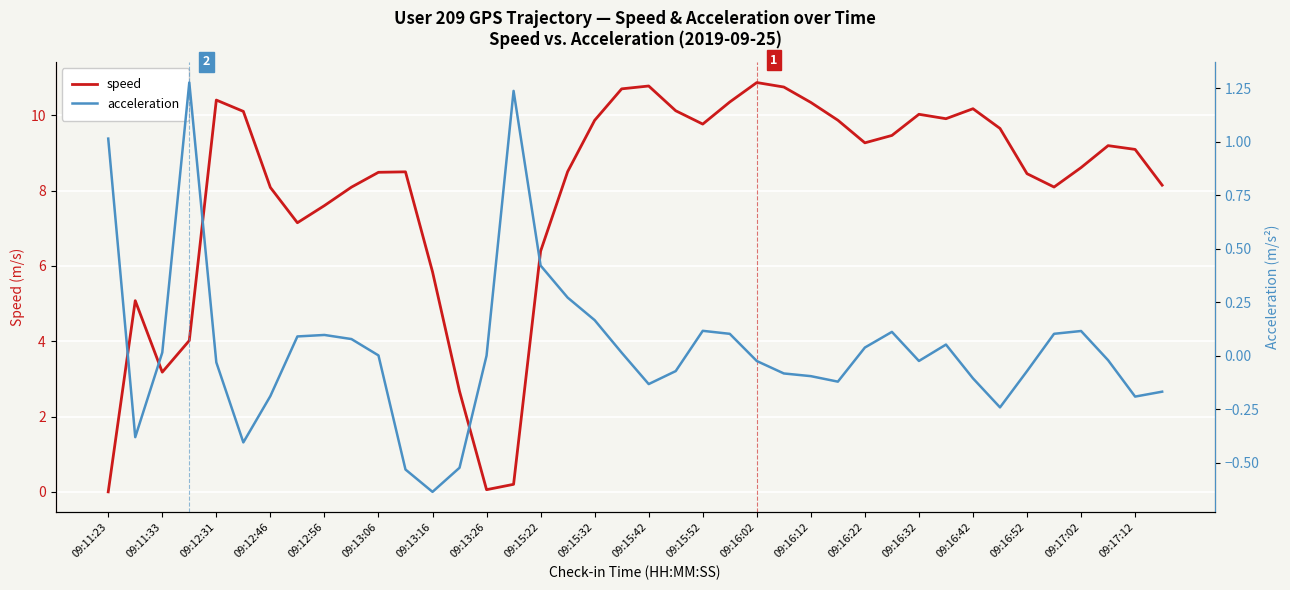

What is the value of the speed point at the 6th from the left?

10.1